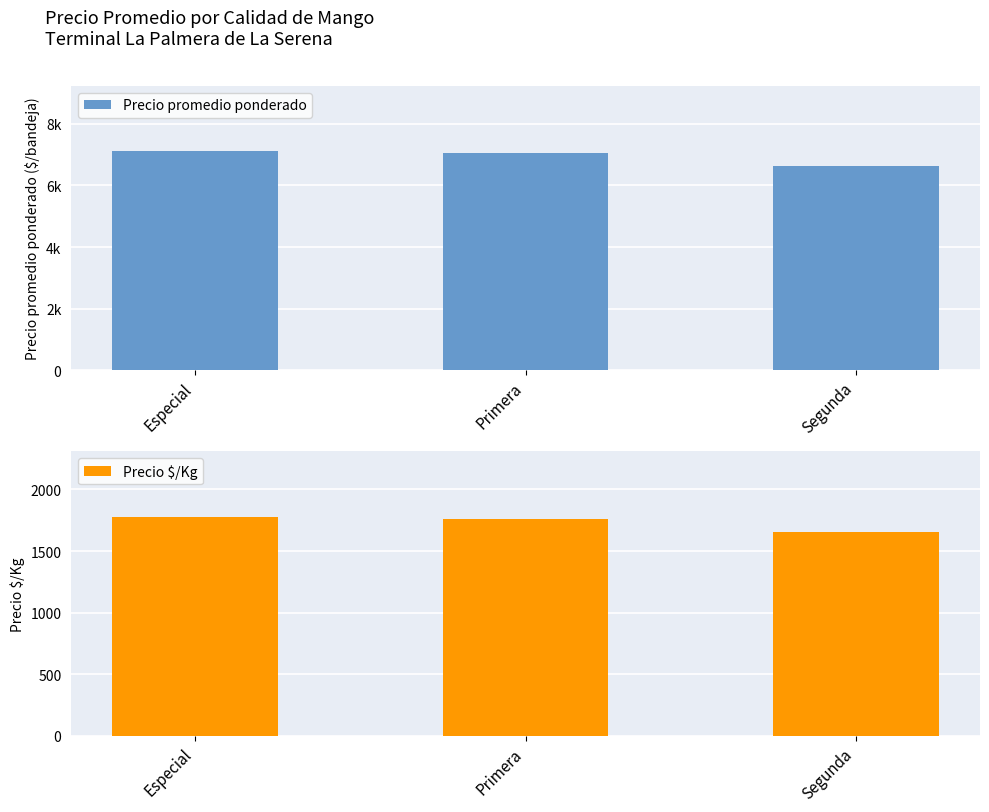

At which label does Precio $/Kg reach its minimum?

Segunda